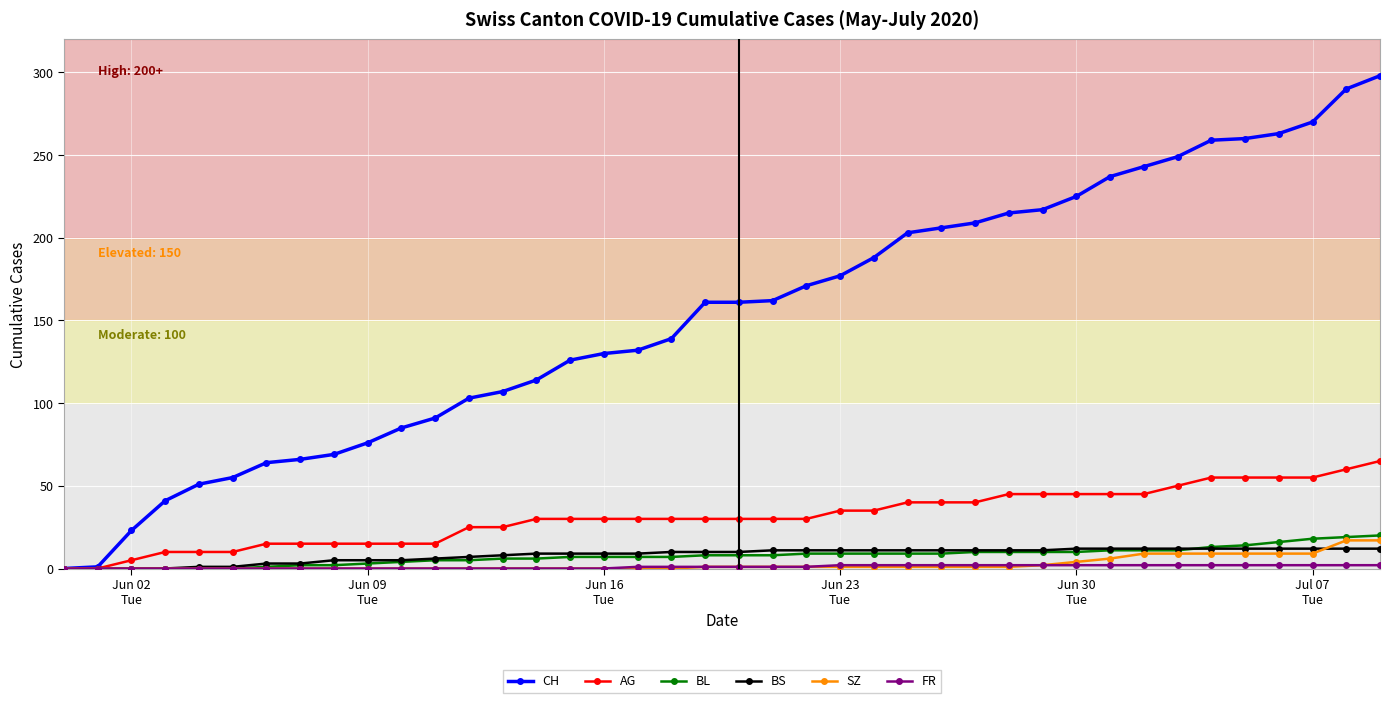

Which series has the largest range (max minus min)?

CH